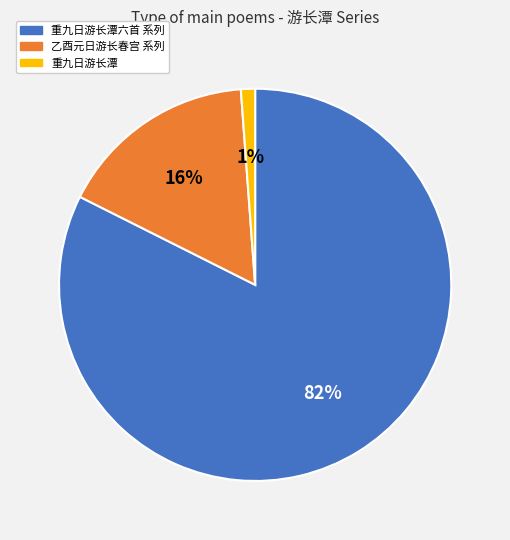

To the nearest percent, what is the average slice percentage?

33%